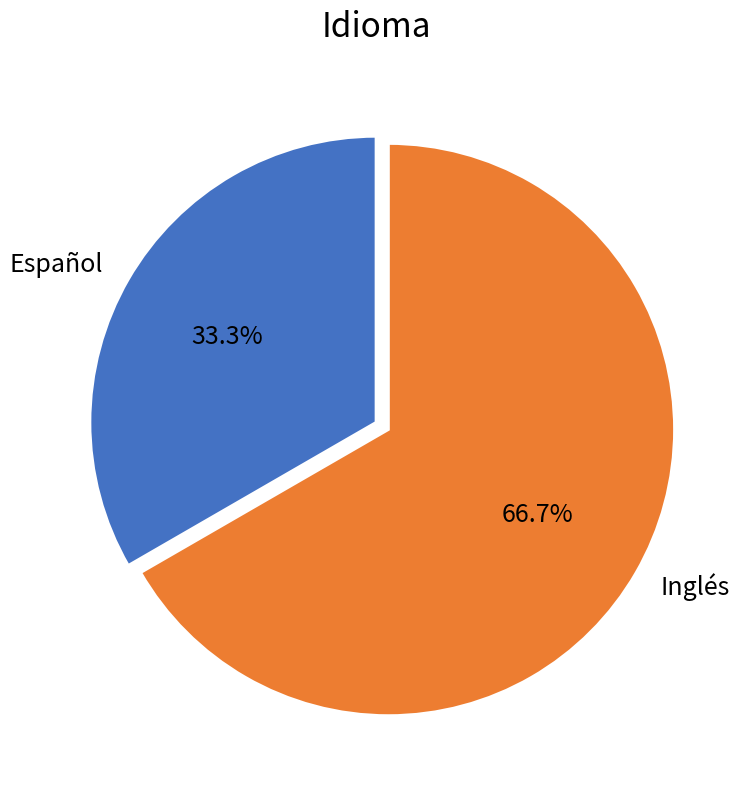

Is it true that Inglés is 67% of the pie?

True